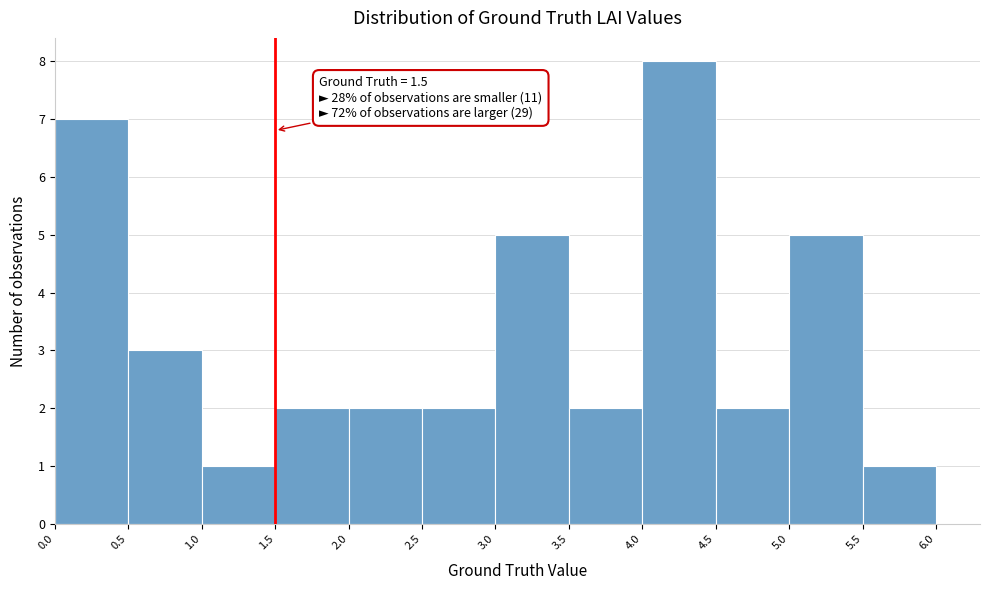

Over which range of the x-axis is the bar tallest?

4.0 to 4.5